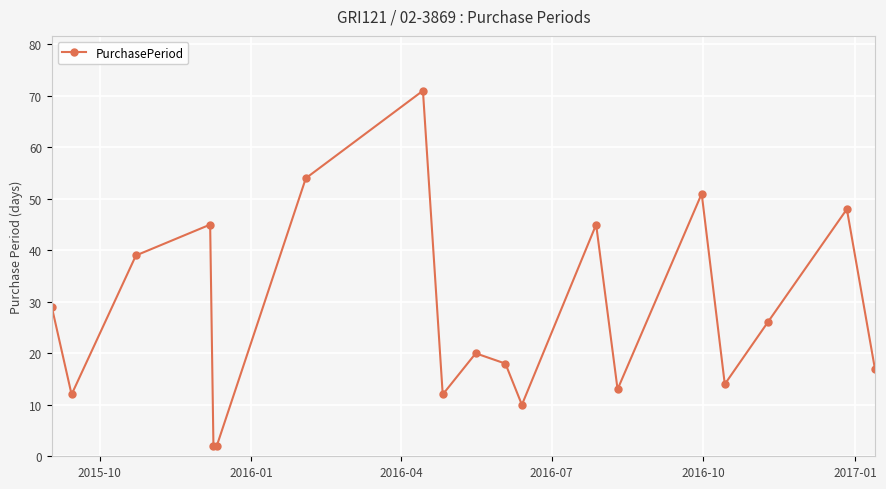

Count the number of categories in the chart.

19